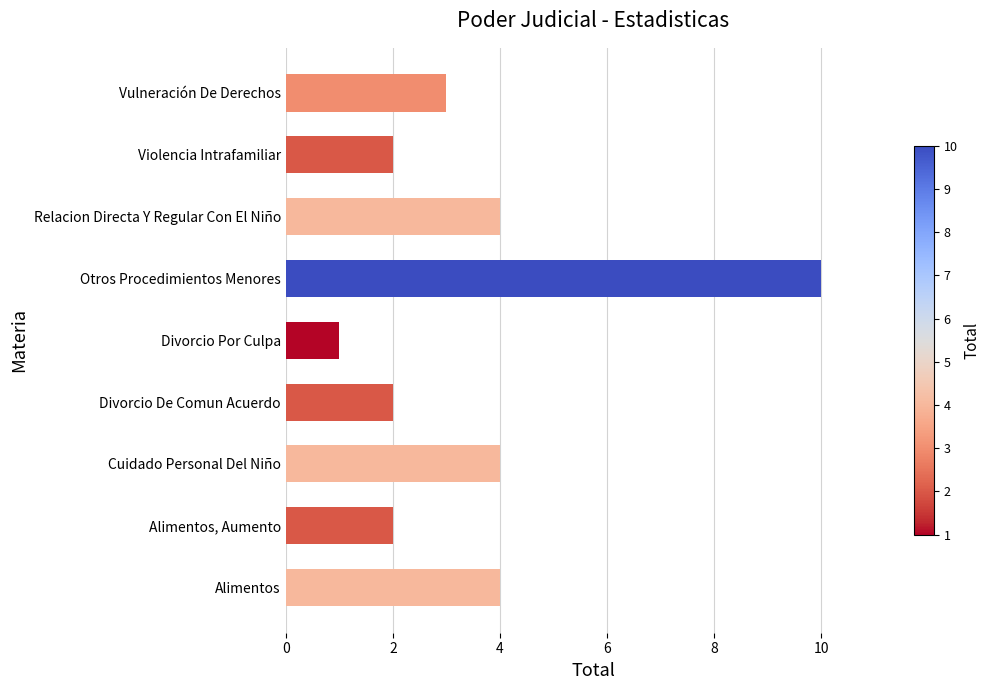

What is the minimum value shown in the chart?

1